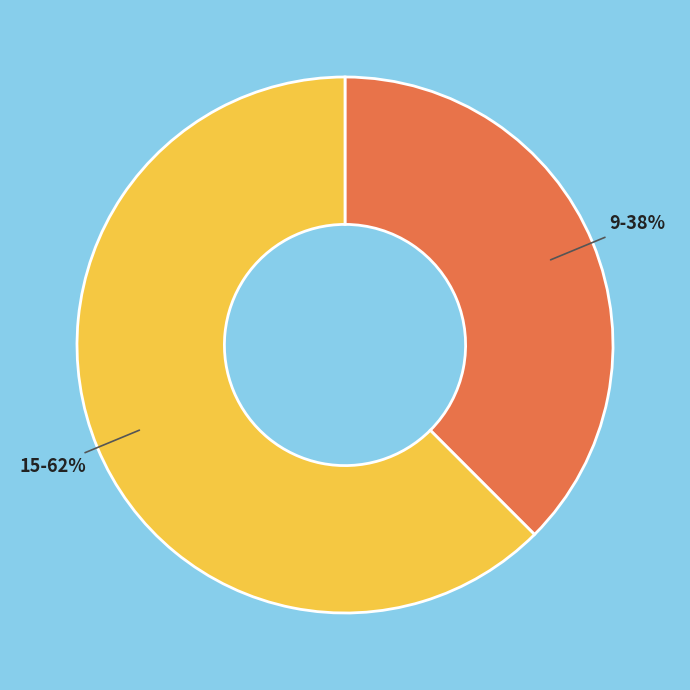

Is there any slice that represents more than half of the pie?

Yes